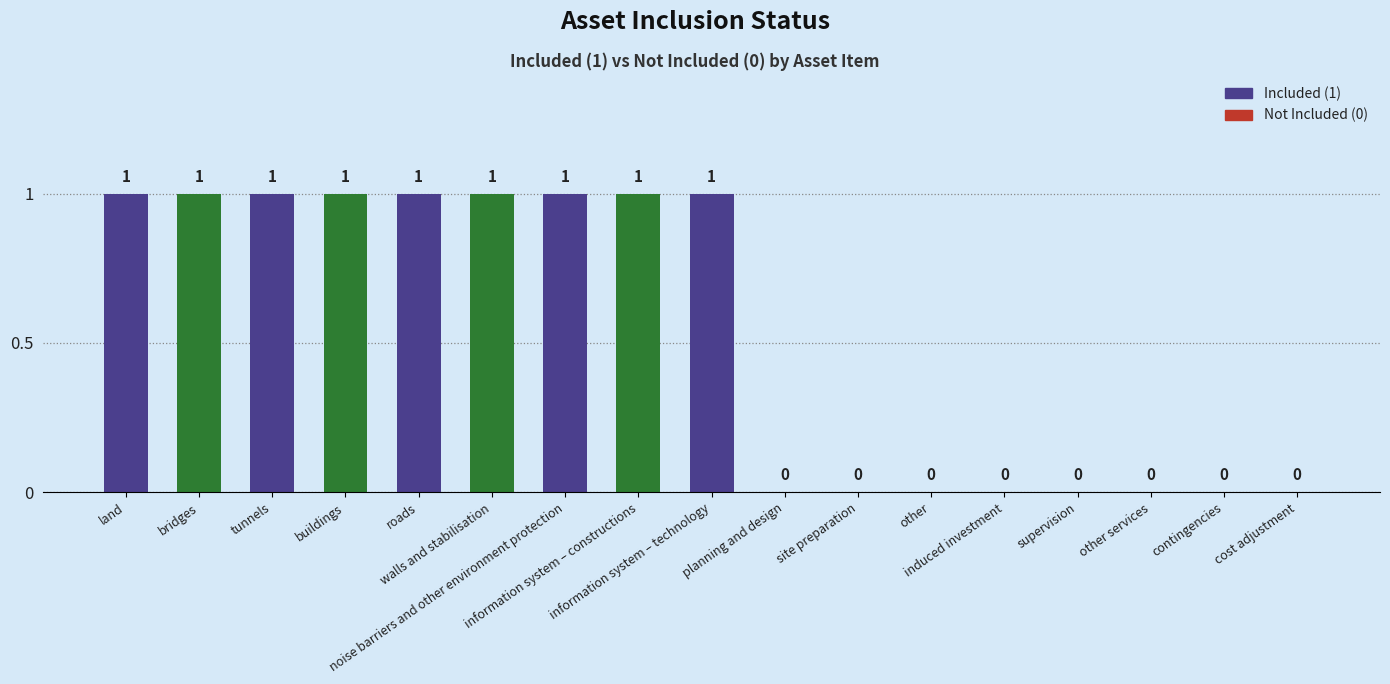

Is it true that the value at walls and stabilisation is 2?

False